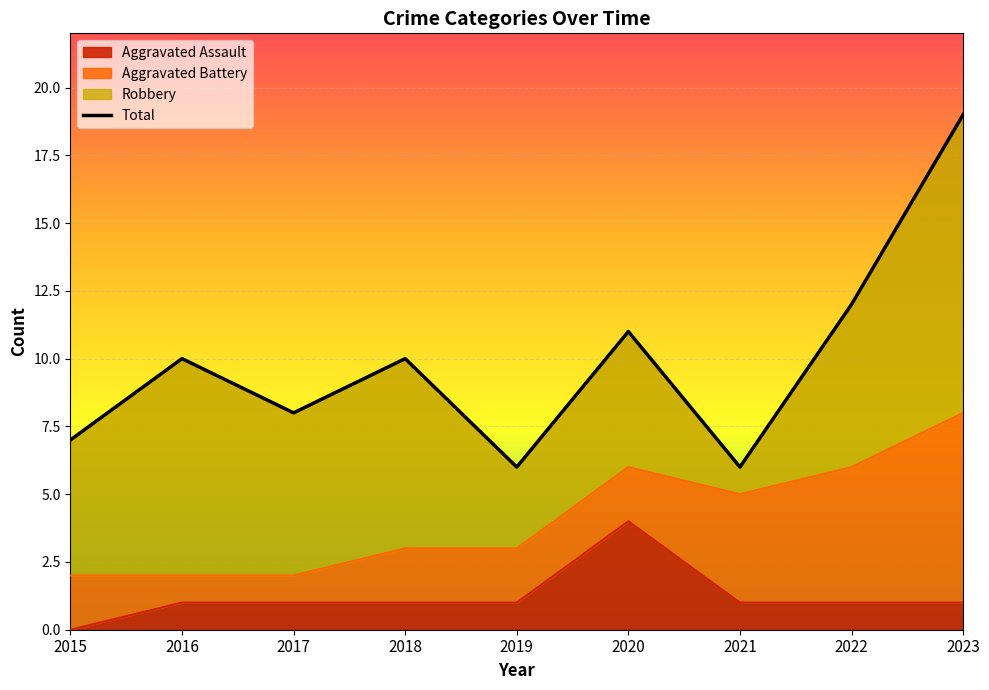

Is it true that the value at 2021 is 6?

True